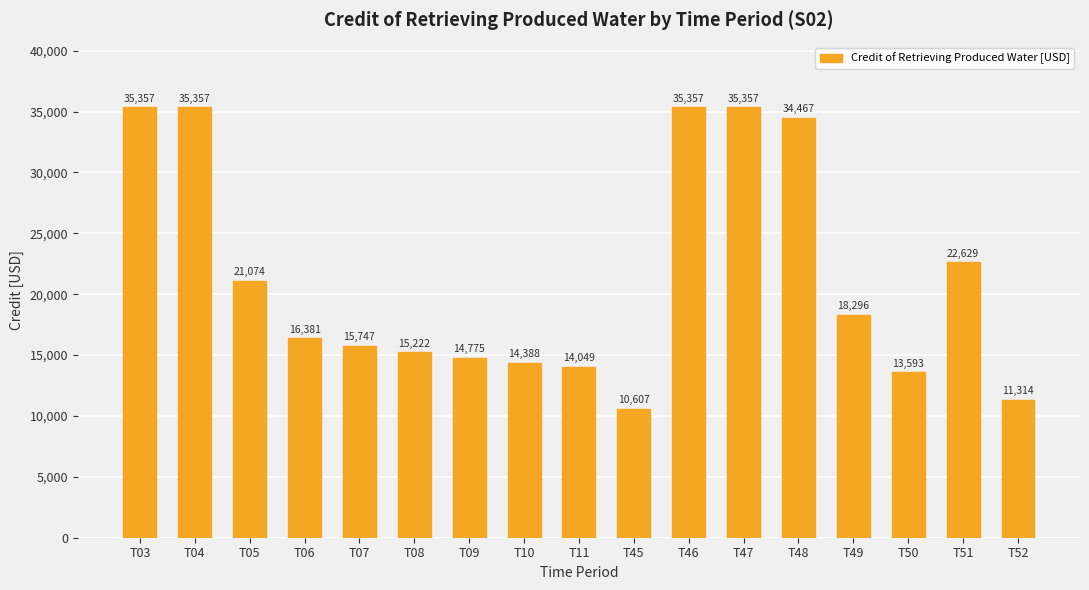

What is the ratio of the value at T49 to the value at T07?

1.2